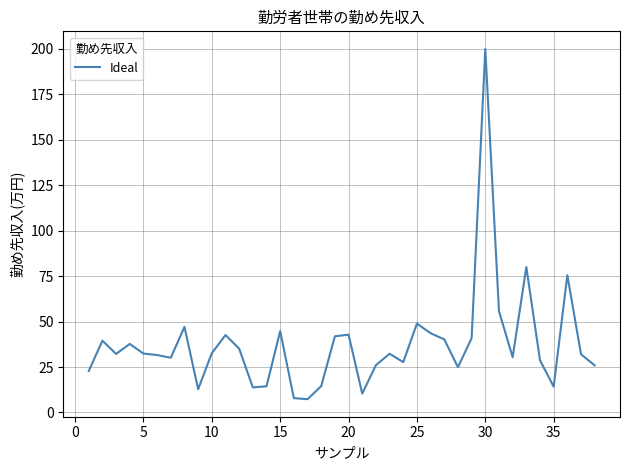

What is the smallest value displayed?

7.3